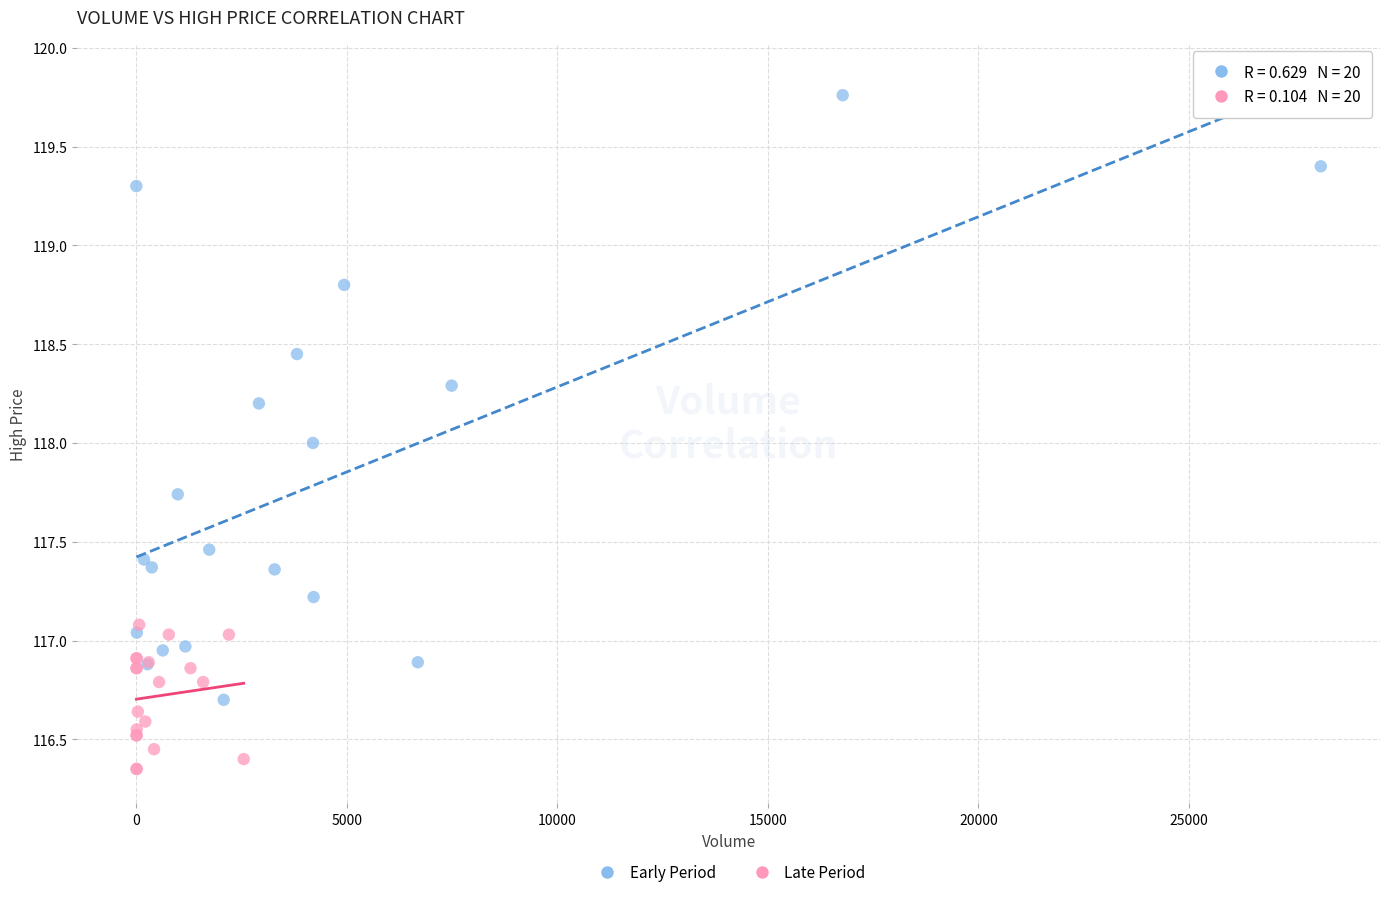

Which series has the widest spread of Y values?

Early Period